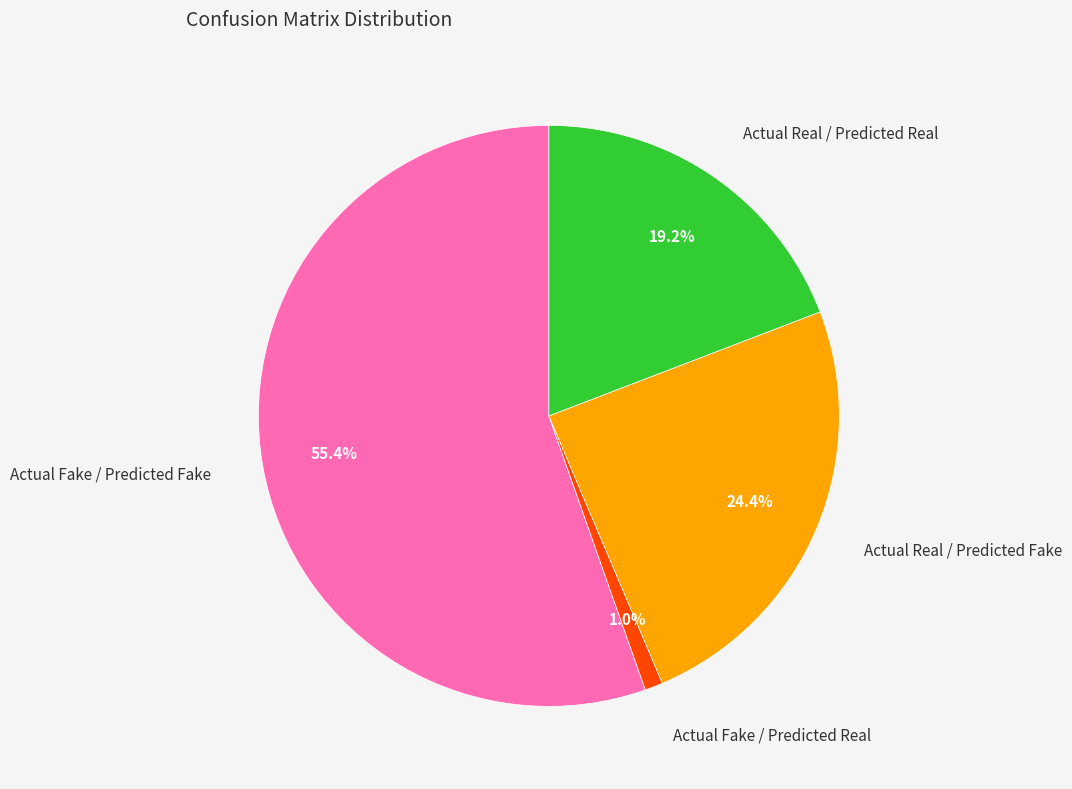

Does any single category account for the majority?

Yes